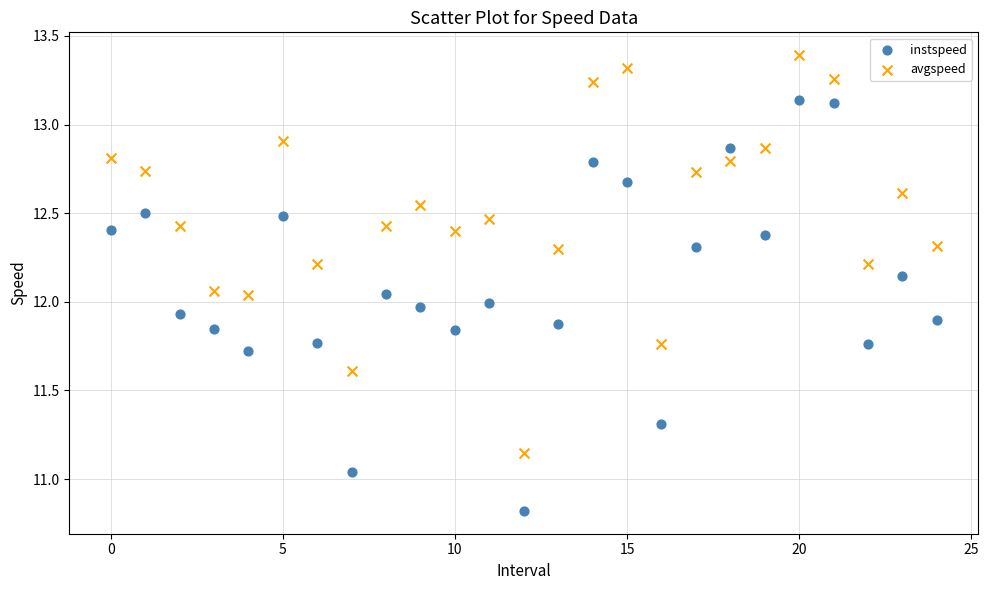

Across all data points, what is the range of Y values (max minus min)?

2.6